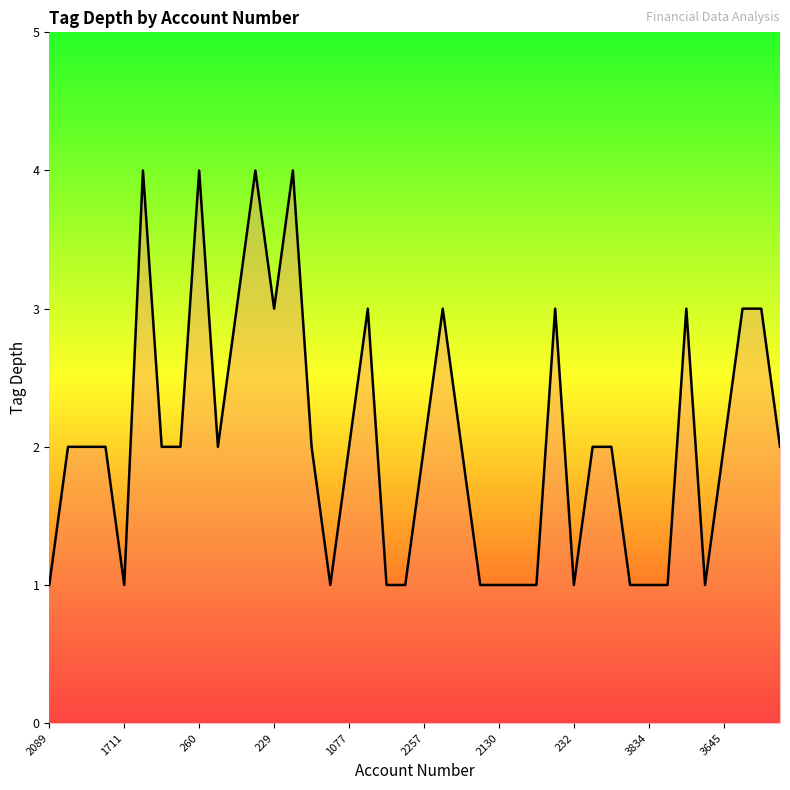

What is the difference between the maximum and minimum values?

3